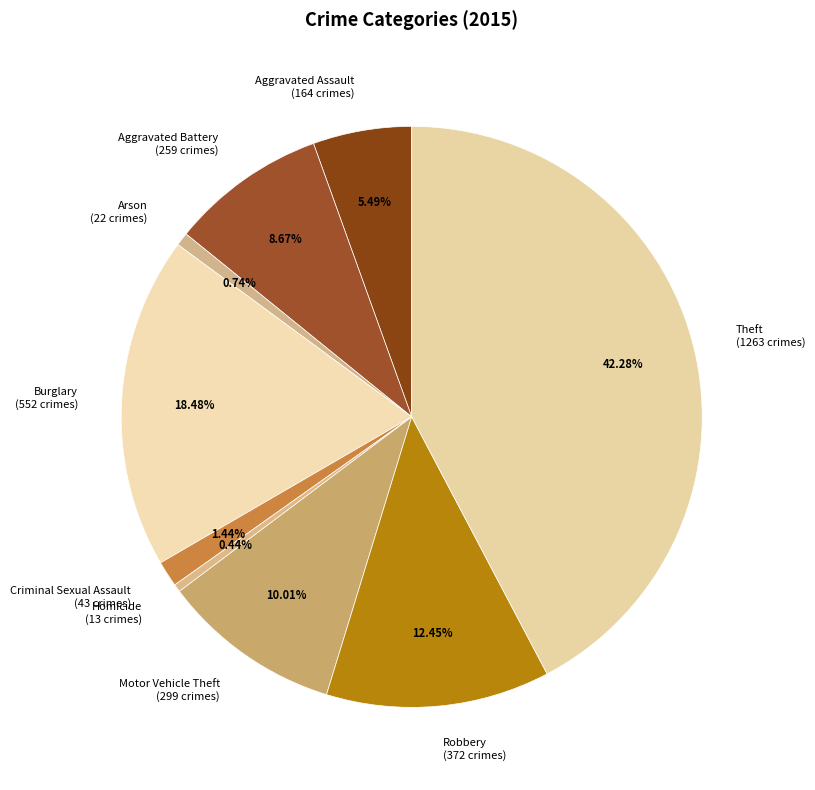

Is there a majority slice in this chart?

No